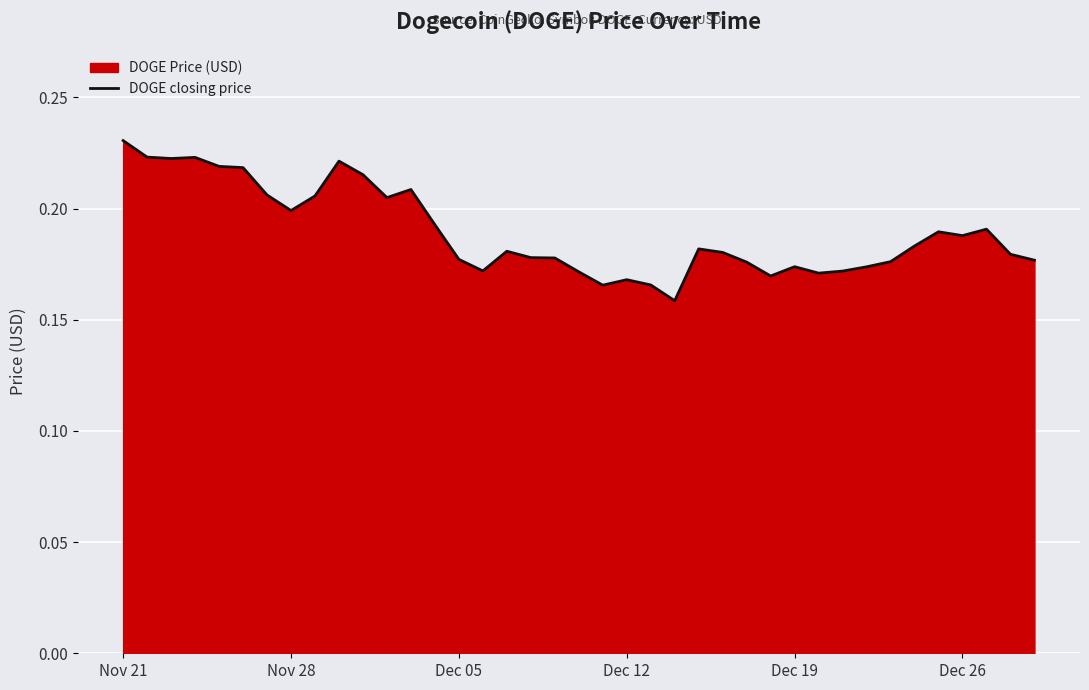

How many lines are shown in the chart?

1